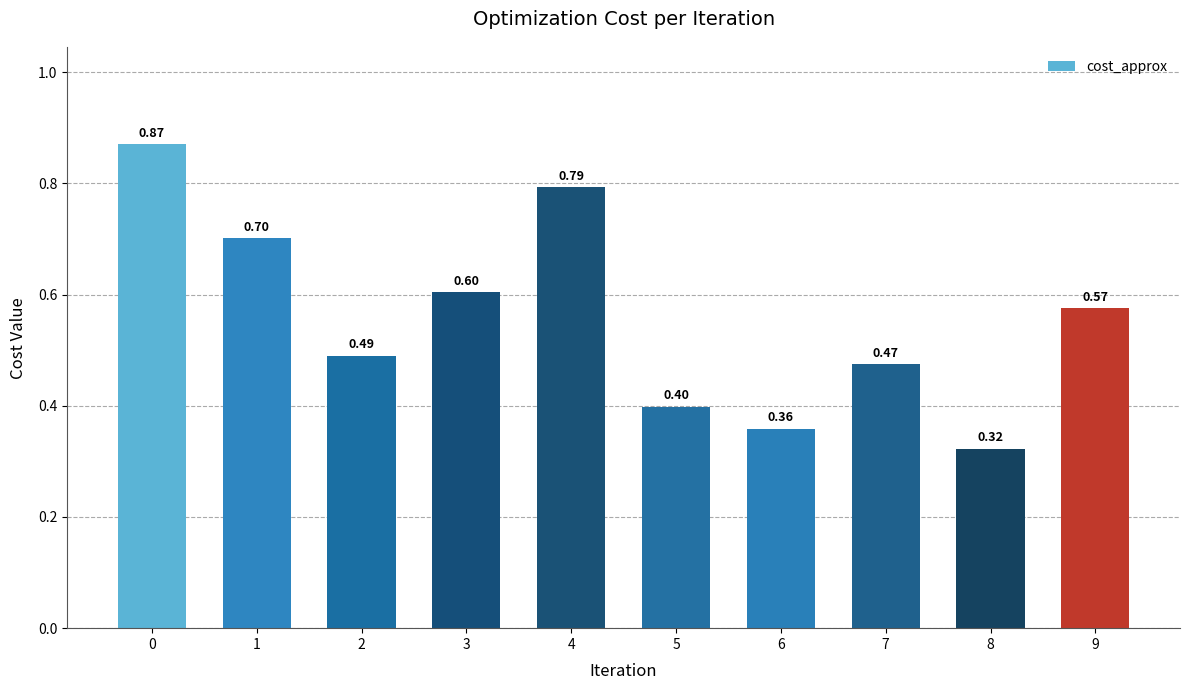

How many bars are there in total?

10